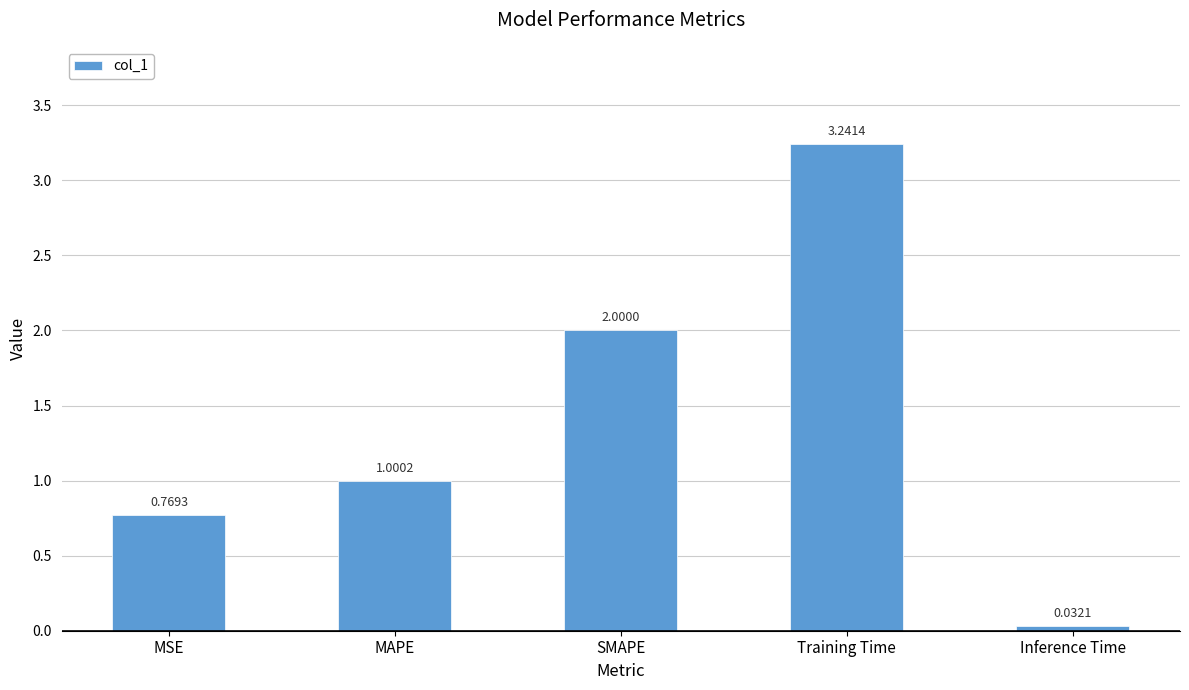

Rank the categories by value from lowest to highest.

Inference Time, MSE, MAPE, SMAPE, Training Time